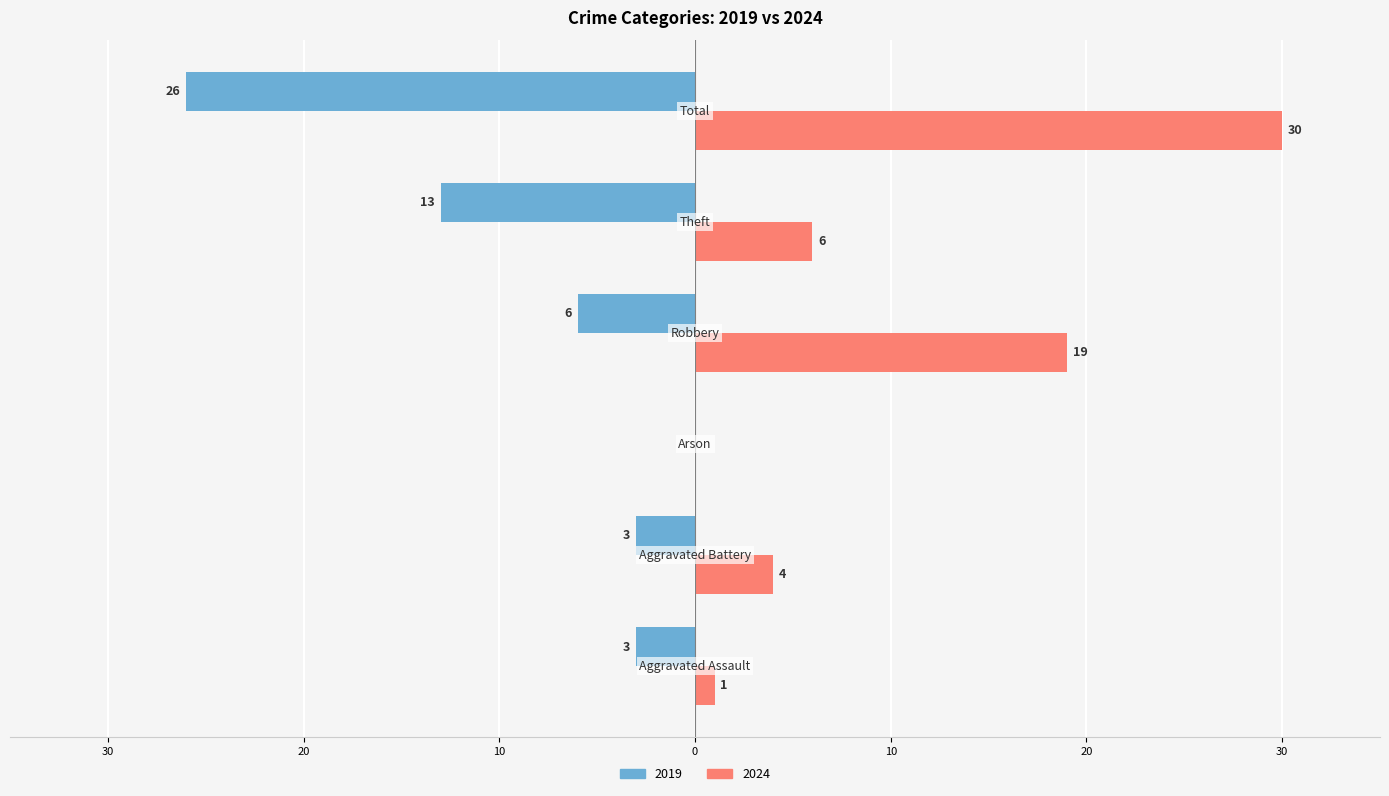

What is the label of the 2nd bar from the left?

Aggravated Battery